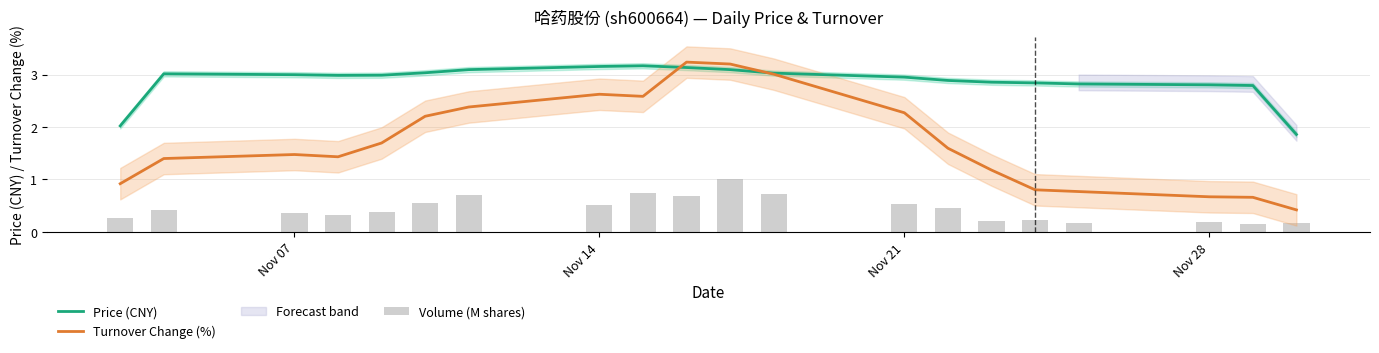

The Turnover Change (%) series shows 2.3 at Nov 21. True or false?

True